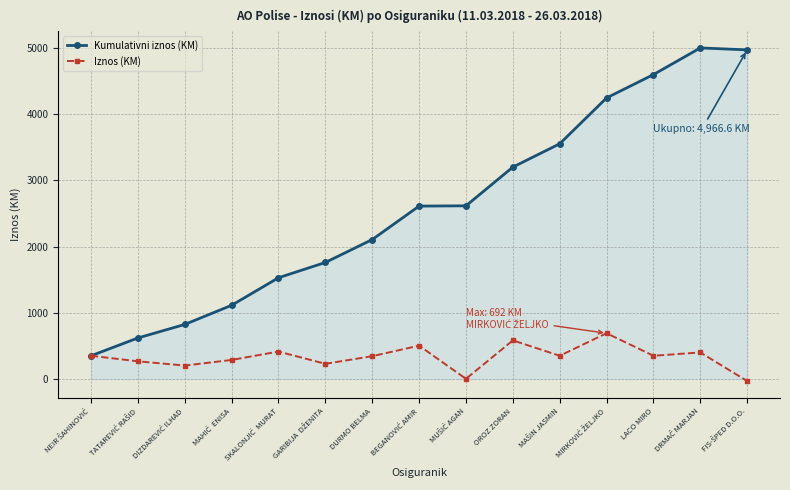

Does the chart have visible grid lines?

Yes